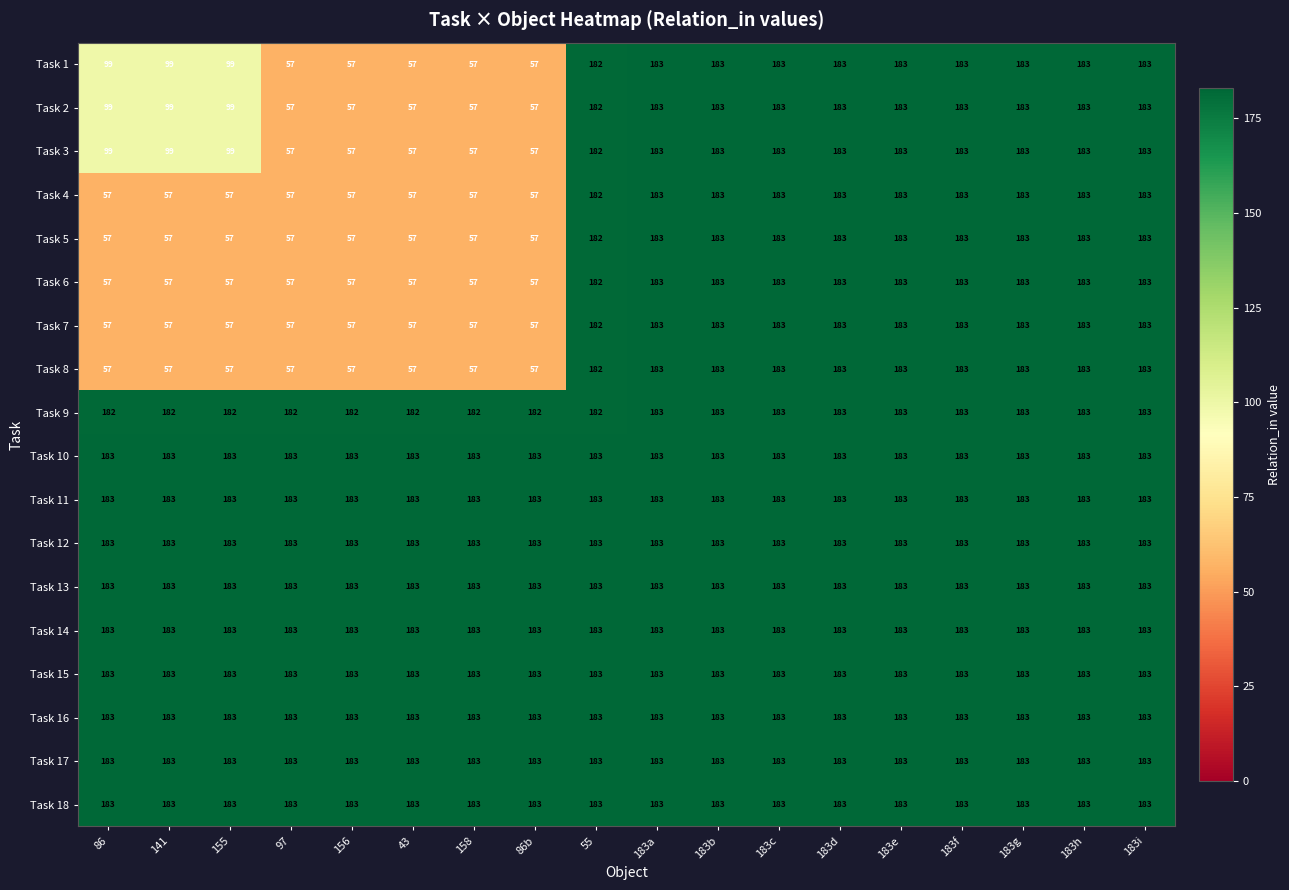

At how many categories does at least one series exceed 142?

18